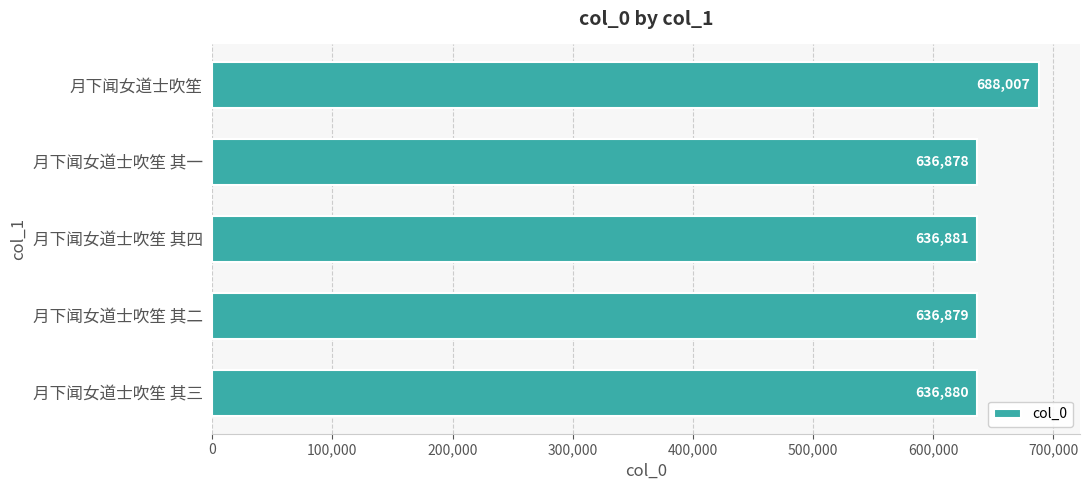

What is the label of the 1st bar from the bottom?

月下闻女道士吹笙 其三